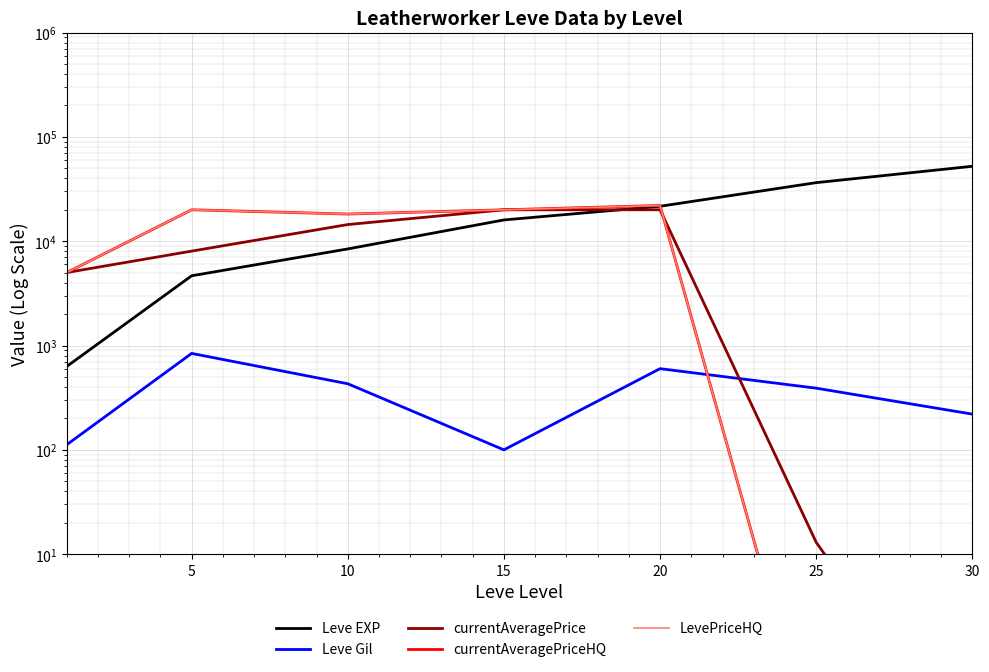

How many interior local peaks does the currentAveragePrice series have?

1